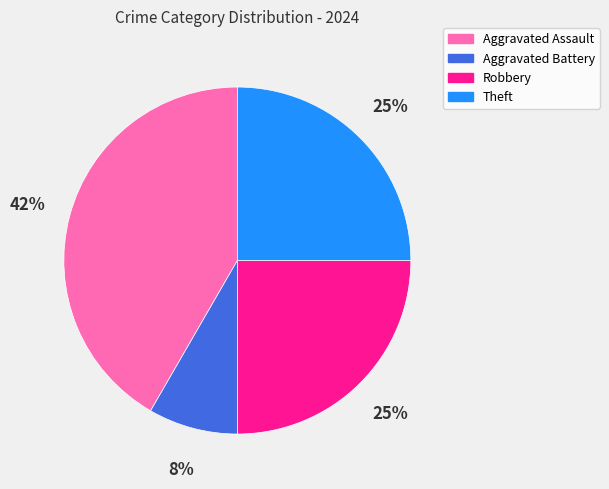

True or false: Robbery accounts for 25% of the total.

True